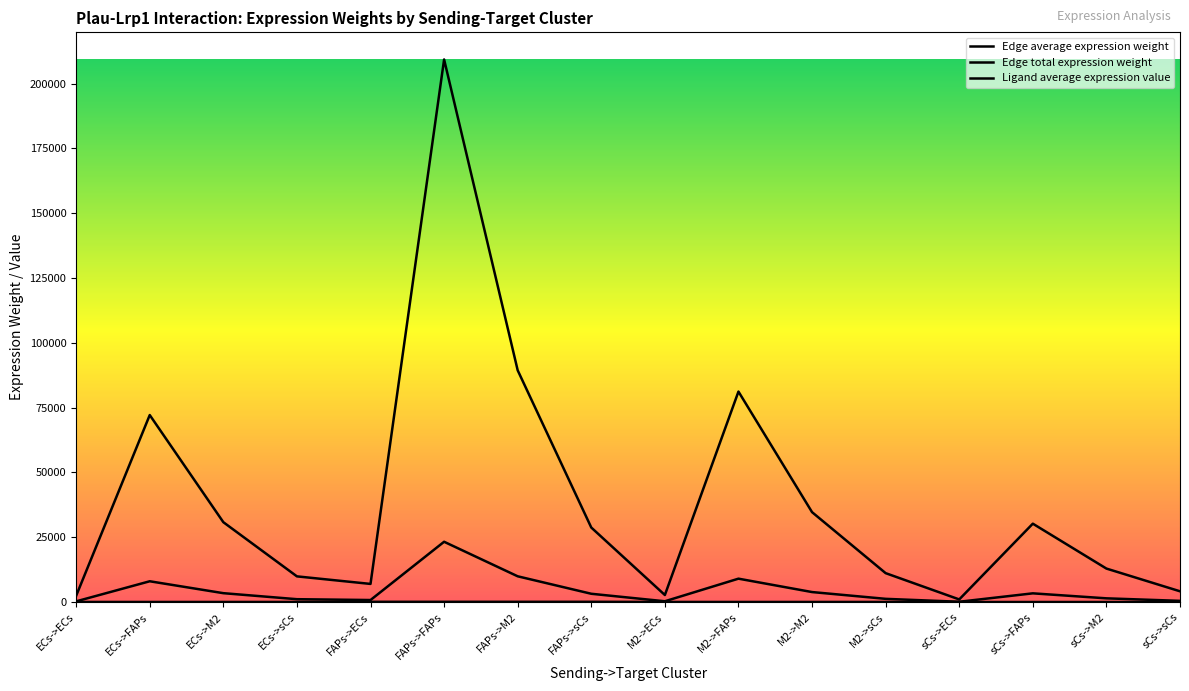

Reading right to left, extract all data points from this chart.

Edge average expression weight: 461.3	1434.8	3359.5	112.2	1238.8	3853.1	9021.8	301.4	3193.6	9933.0	23257.6	777.0	1100.7	3423.4	8015.7	267.8
Edge total expression weight: 4151.7	12913.1	30235.3	1010.2	11149.2	34677.6	81195.8	2712.8	28742.1	89396.8	209318.1	6993.3	9905.9	30810.5	72141.1	2410.2
Ligand average expression value: 13.8	13.8	13.8	13.8	37.1	37.1	37.1	37.1	95.6	95.6	95.6	95.6	32.9	32.9	32.9	32.9